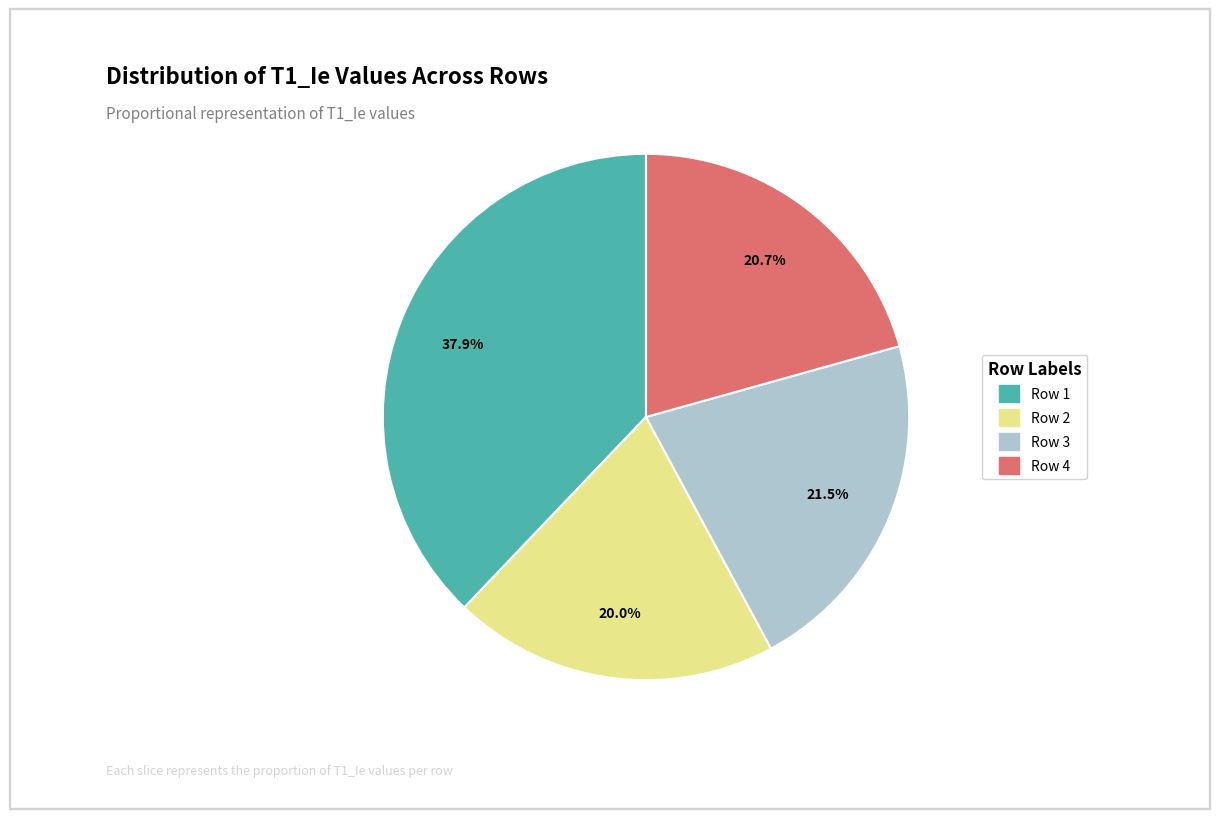

Does any single category account for the majority?

No